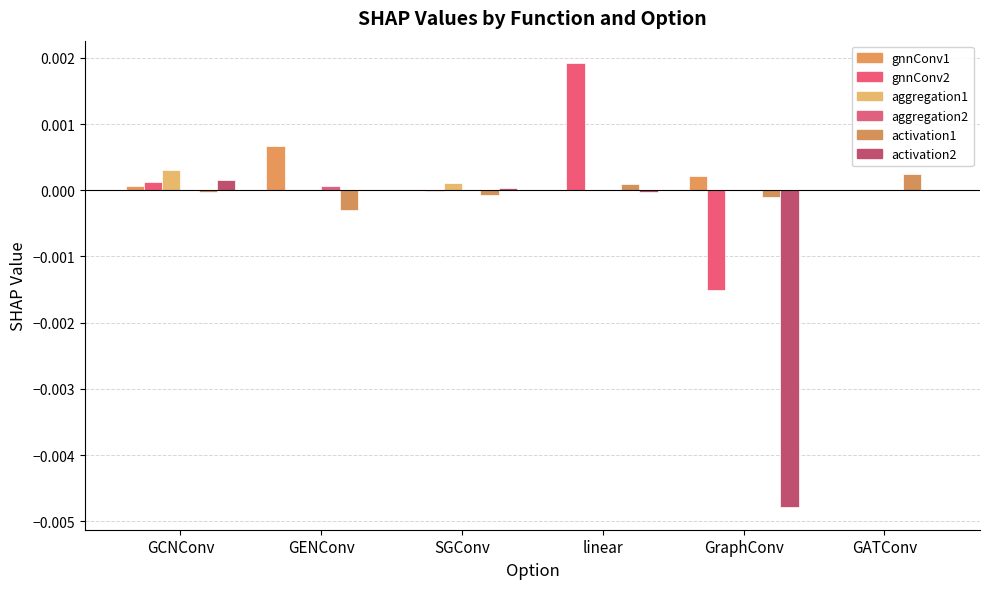

Count the number of data series in this chart.

6